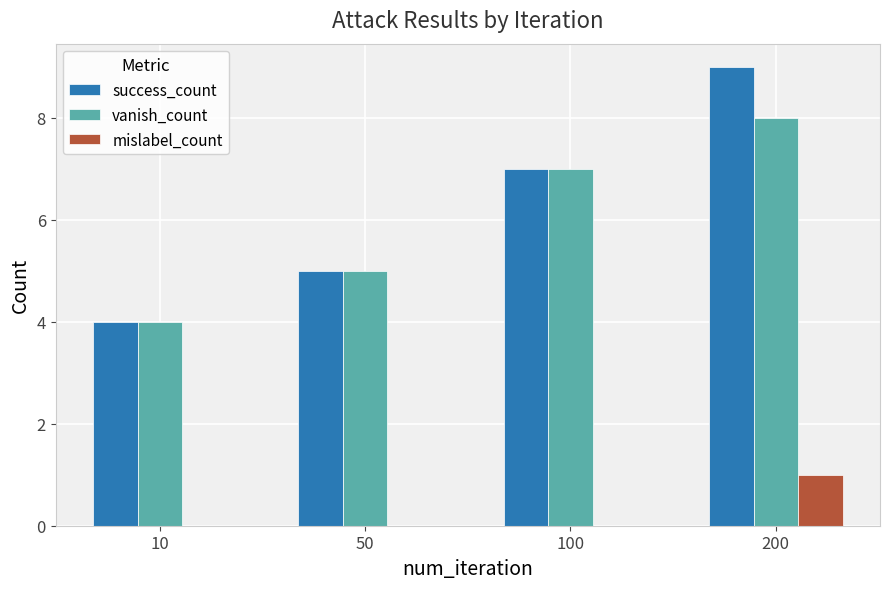

Is the value of success_count at 50 greater than the value of mislabel_count at 100?

Yes